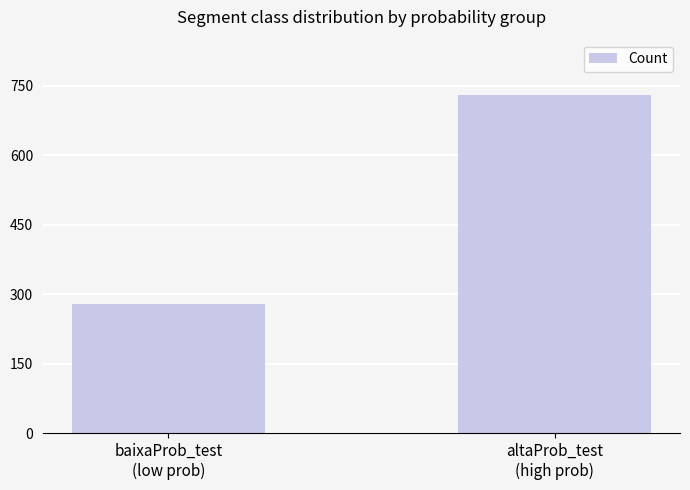

List the labels in order of value, smallest first.

baixaProb_test
(low prob), altaProb_test
(high prob)